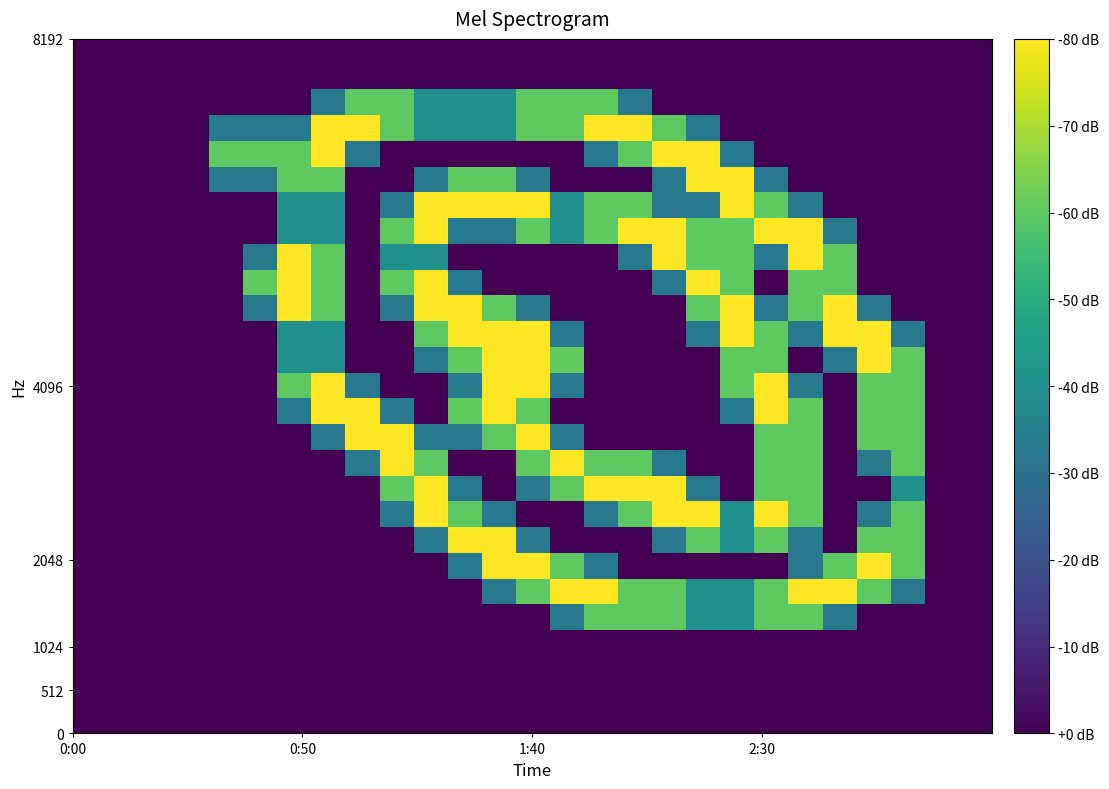

How many distinct data groups are displayed?

27